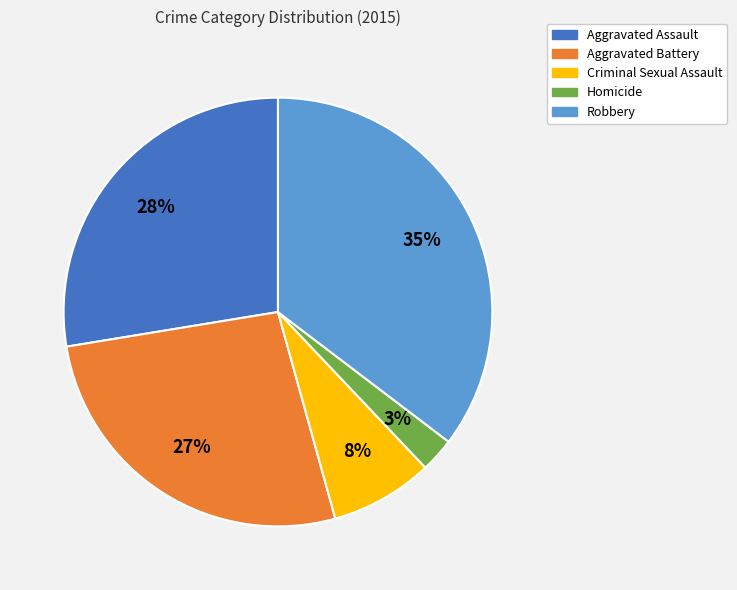

To the nearest percent, what portion does Robbery represent?

35%